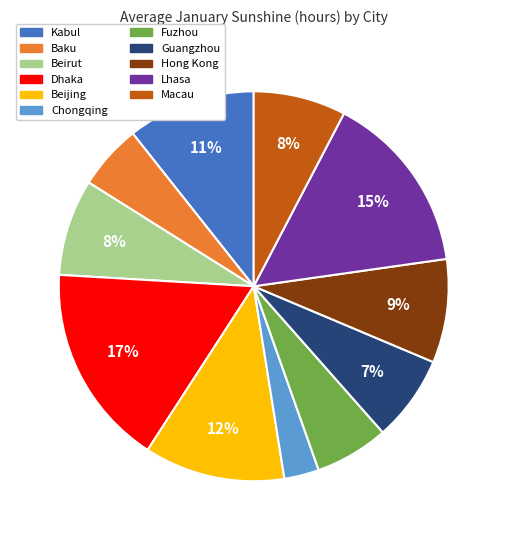

Approximately how many times larger is the value at Beirut compared to Dhaka?

0.5